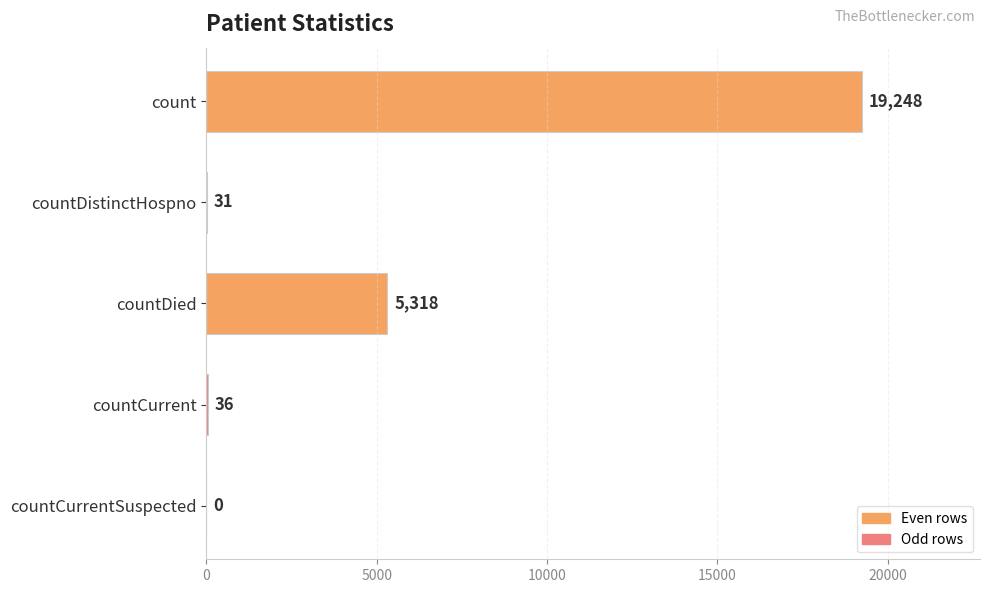

Reading bottom to top, list all the values displayed in this chart.

countCurrentSuspected=0	countCurrent=36	countDied=5318	countDistinctHospno=31	count=19248